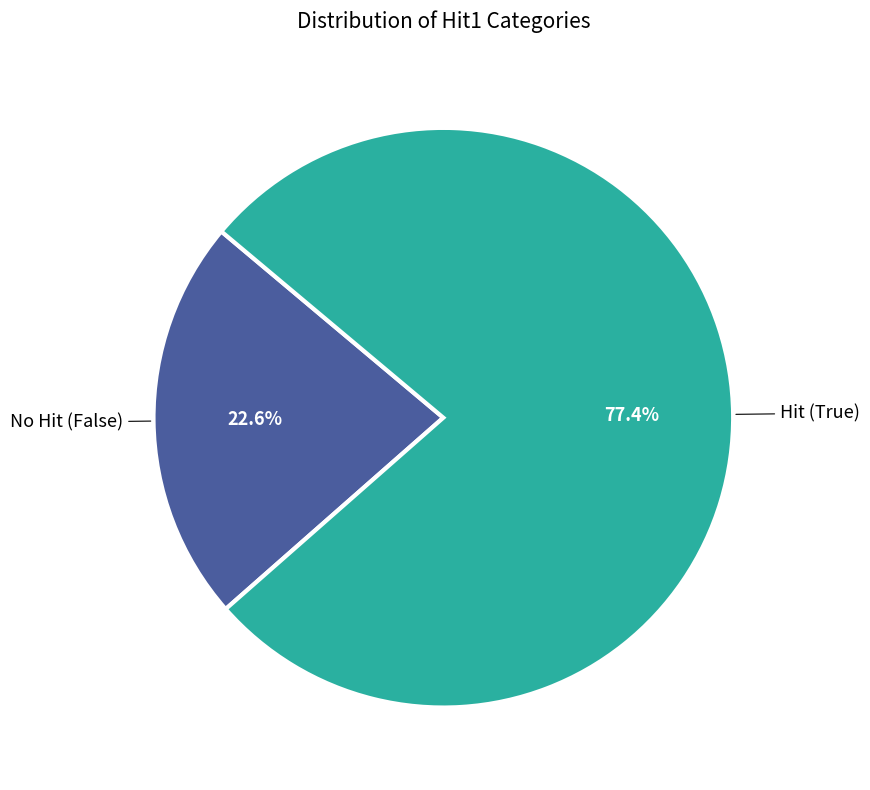

Does any single category account for the majority?

Yes